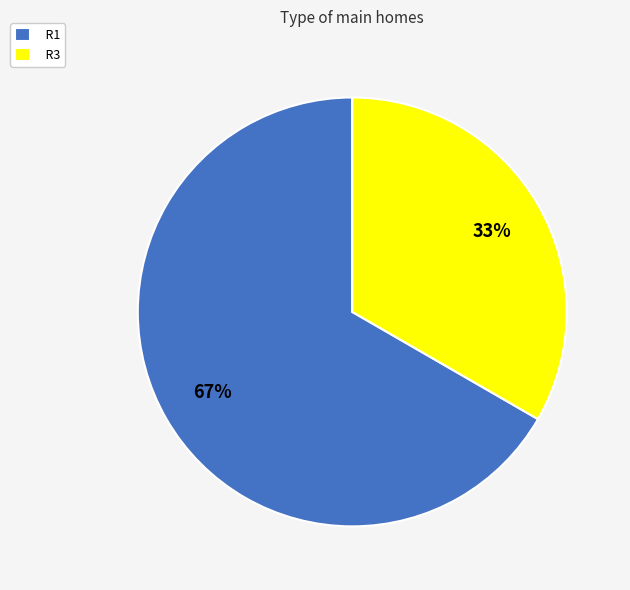

Which slice is the largest?

R1